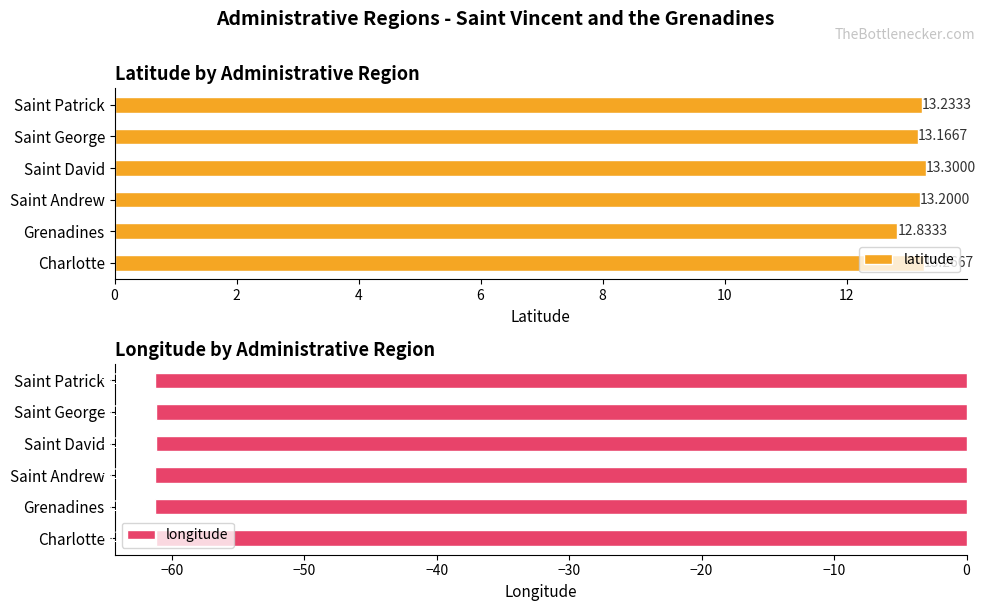

At which label does latitude reach its minimum?

Grenadines